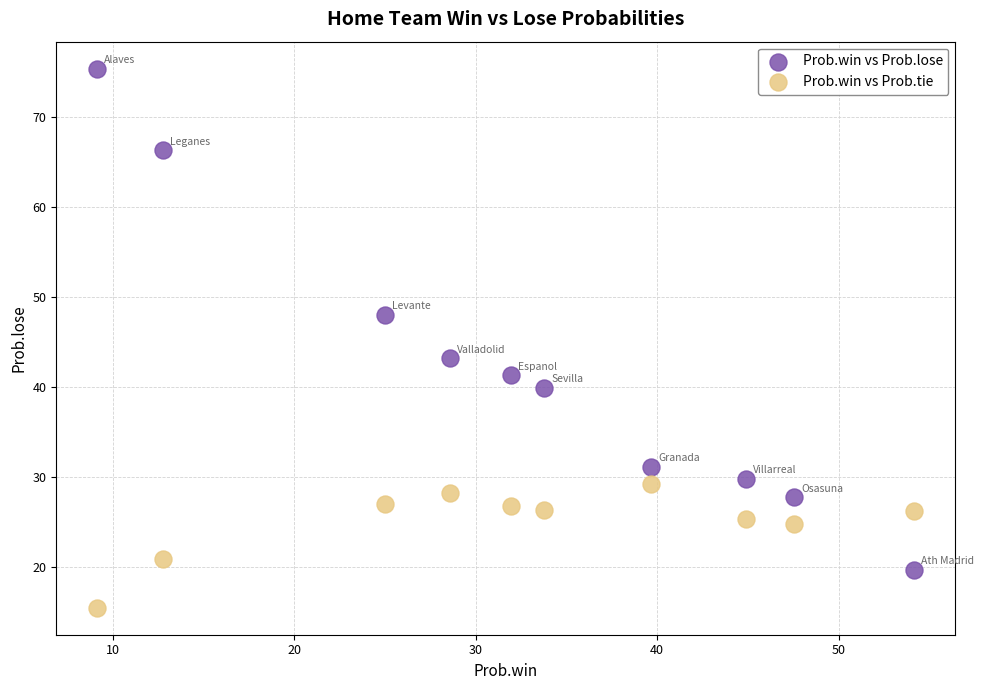

Which series contains the highest Y value?

Prob.win vs Prob.lose